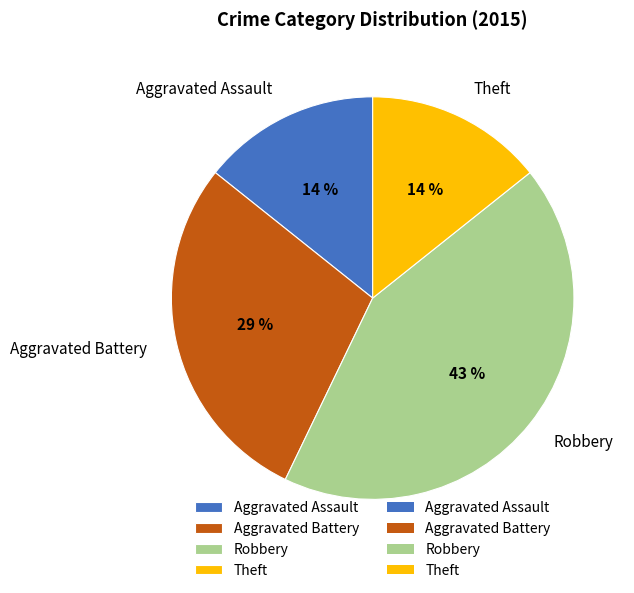

What is the largest slice in the pie chart?

Robbery